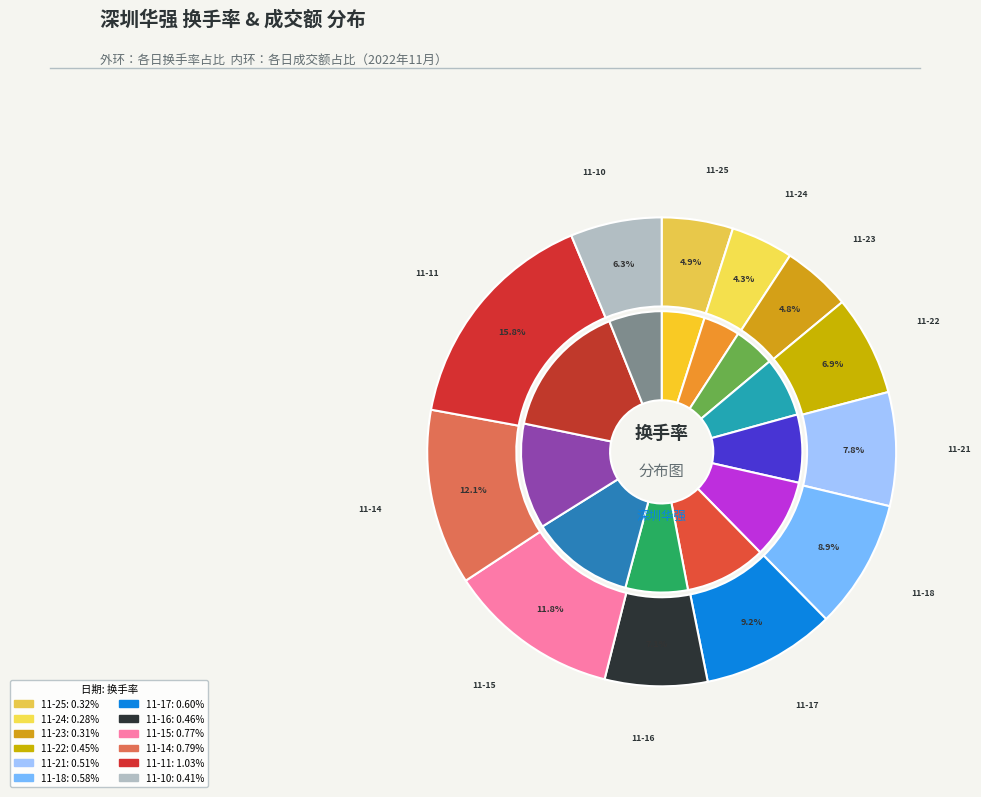

Which slice is the largest?

2022-11-11